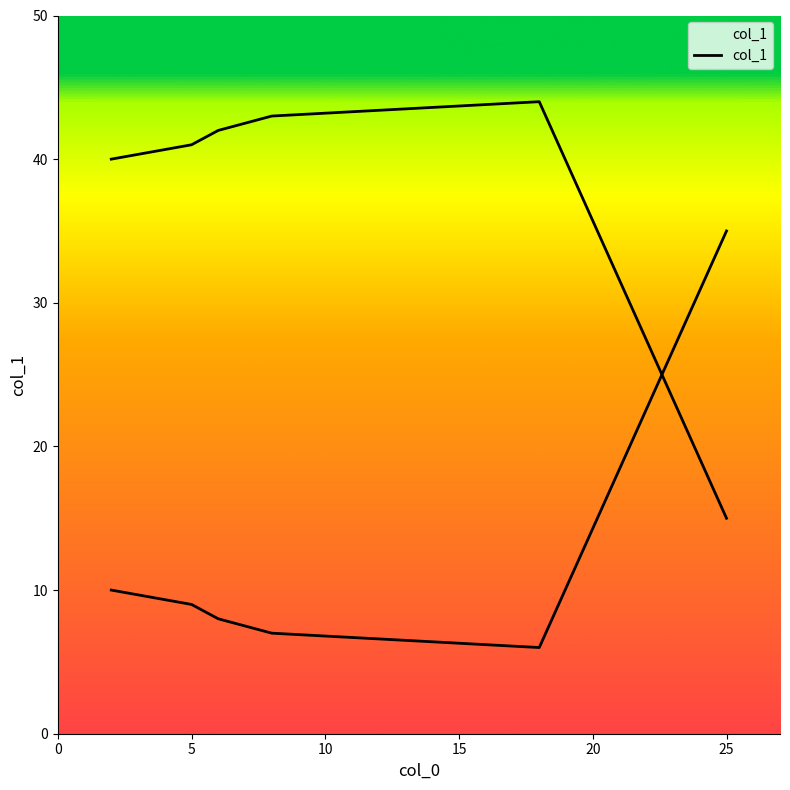

What is the change in value from 5 to 15?

+2